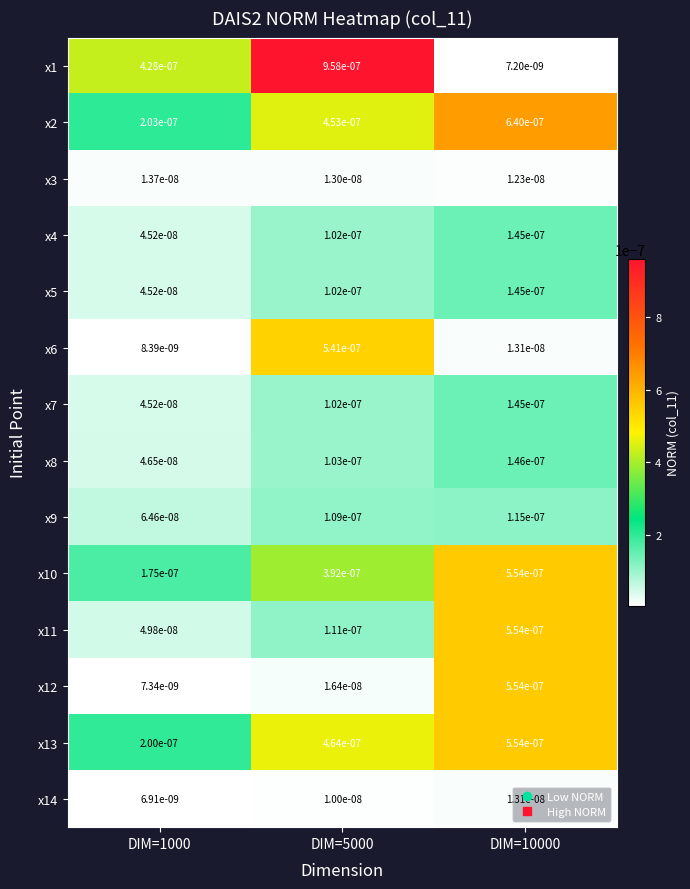

Is the value of x9 at DIM=1000 greater than the value of x11 at DIM=1000?

Yes